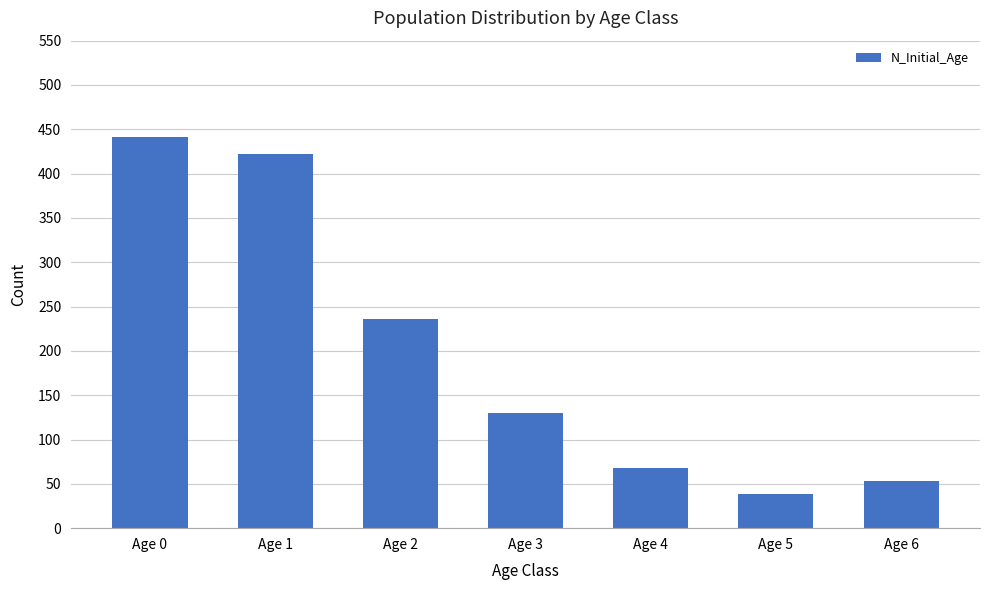

What is the difference between the values at Age 1 and Age 0?

19